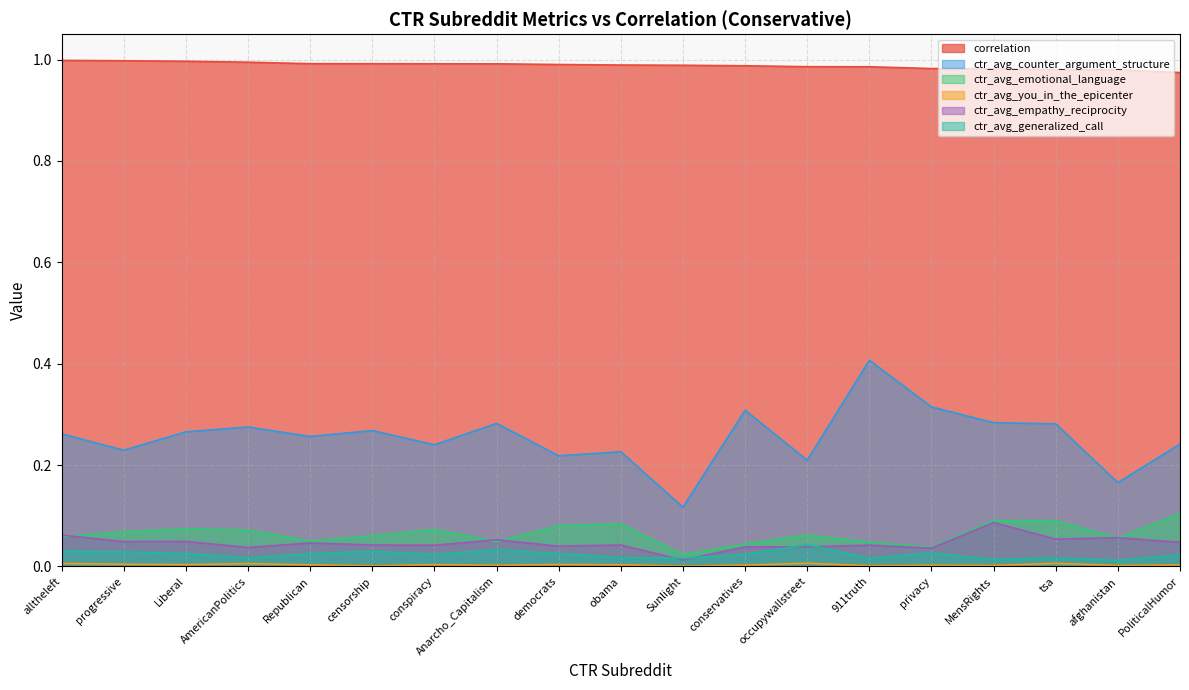

Is the value of ctr_avg_you_in_the_epicenter at afghanistan greater than the value of correlation at AmericanPolitics?

No